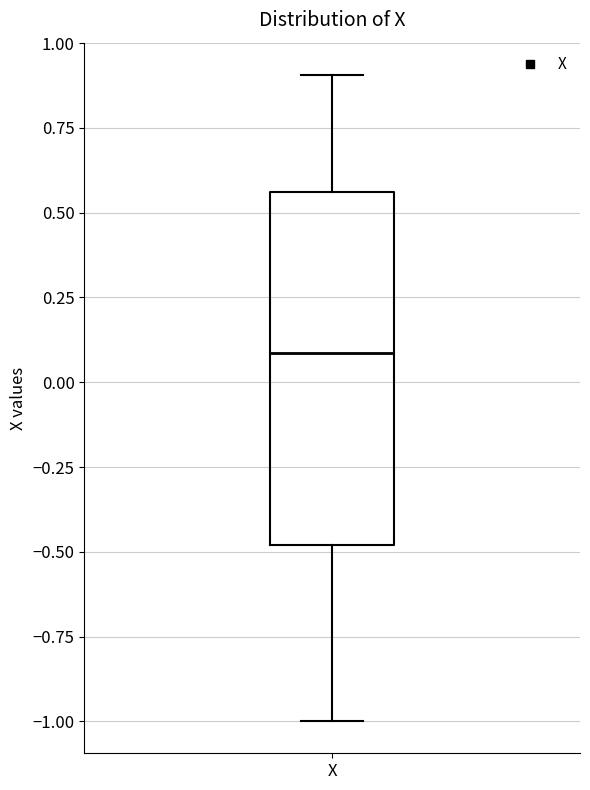

Where does the median line of the box for X sit on the y-axis? The values are not printed on the chart, so give them approximately, as read against the axis.

0.10